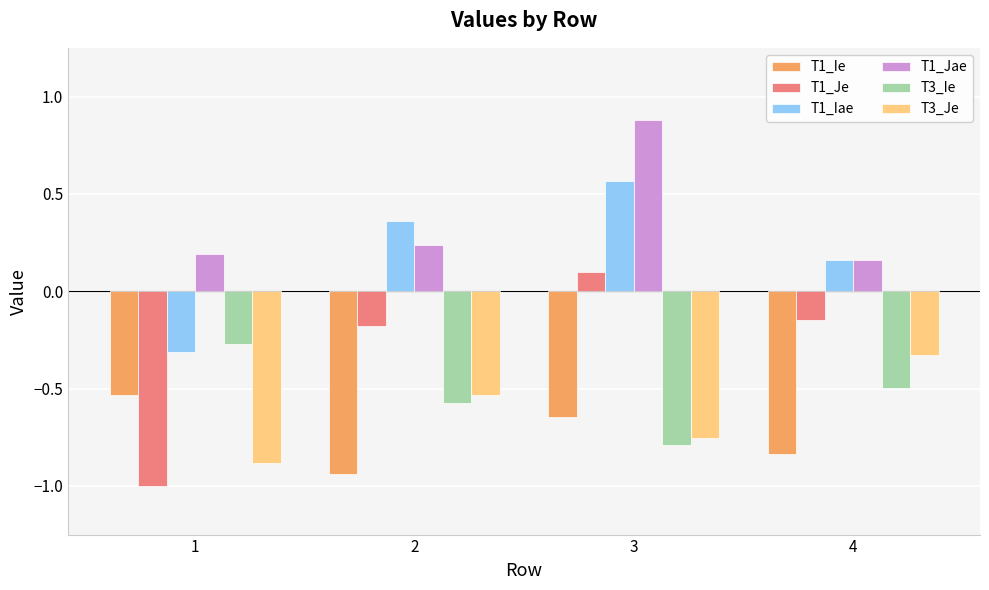

The value of T1_Je at 2 is -0.1. True or false?

False